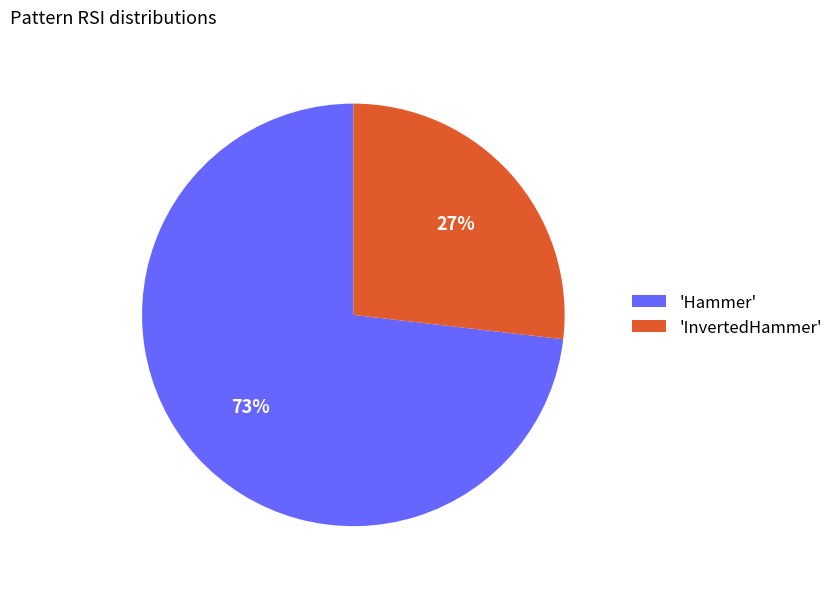

Does 'InvertedHammer' represent more than half of the total?

No